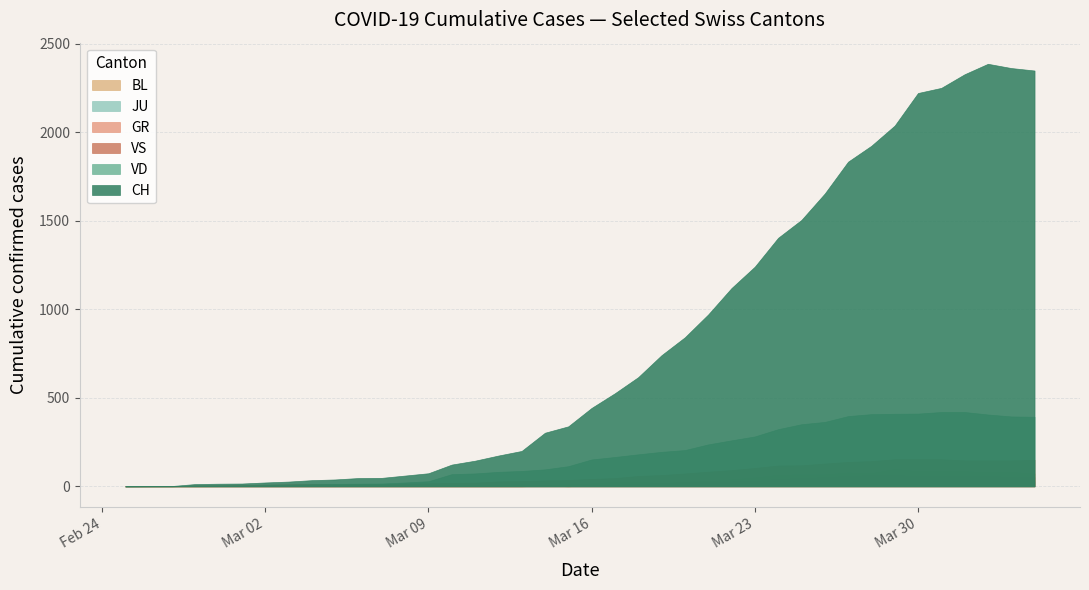

Reading left to right, extract all data points from this chart.

CH: 0=0	1=1	2=2	3=13	4=15	5=16	6=22	7=27	8=35	9=39	10=47	11=48	12=61	13=74	14=123	15=145	16=174	17=200	18=303	19=339	20=443	21=526	22=617	23=741	24=842	25=971	26=1120	27=1241	28=1404	29=1505	30=1654	31=1834	32=1924	33=2038	34=2222	35=2251	36=2328	37=2387	38=2363	39=2349
GR: 0=0	1=0	2=0	3=0	4=0	5=0	6=0	7=0	8=0	9=0	10=0	11=0	12=0	13=0	14=0	15=0	16=0	17=0	18=6	19=0	20=9	21=9	22=13	23=18	24=24	25=24	26=27	27=29	28=43	29=45	30=52	31=58	32=63	33=63	34=58	35=58	36=59	37=60	38=51	39=52
JU: 0=0	1=0	2=1	3=1	4=1	5=1	6=1	7=1	8=1	9=2	10=5	11=5	12=5	13=5	14=5	15=6	16=6	17=8	18=8	19=9	20=9	21=11	22=11	23=12	24=14	25=13	26=18	27=18	28=22	29=23	30=22	31=25	32=27	33=28	34=28	35=29	36=29	37=29	38=28	39=27
VS: 0=0	1=0	2=0	3=6	4=6	5=7	6=10	7=12	8=13	9=11	10=12	11=12	12=16	13=17	14=20	15=21	16=28	17=30	18=34	19=36	20=42	21=47	22=59	23=64	24=73	25=83	26=92	27=104	28=118	29=119	30=129	31=138	32=143	33=153	34=154	35=153	36=147	37=147	38=147	39=150
VD: 0=0	1=0	2=0	3=4	4=4	5=4	6=6	7=8	8=11	9=14	10=15	11=16	12=22	13=29	14=69	15=73	16=82	17=87	18=96	19=114	20=152	21=166	22=181	23=195	24=205	25=237	26=260	27=282	28=323	29=351	30=364	31=397	32=408	33=410	34=411	35=420	36=420	37=406	38=395	39=393
BL: 0=0	1=0	2=0	3=0	4=1	5=1	6=1	7=1	8=1	9=1	10=4	11=4	12=4	13=4	14=5	15=3	16=9	17=12	18=8	19=12	20=17	21=26	22=27	23=19	24=27	25=30	26=40	27=51	28=66	29=68	30=68	31=79	32=75	33=99	34=86	35=88	36=86	37=81	38=82	39=73